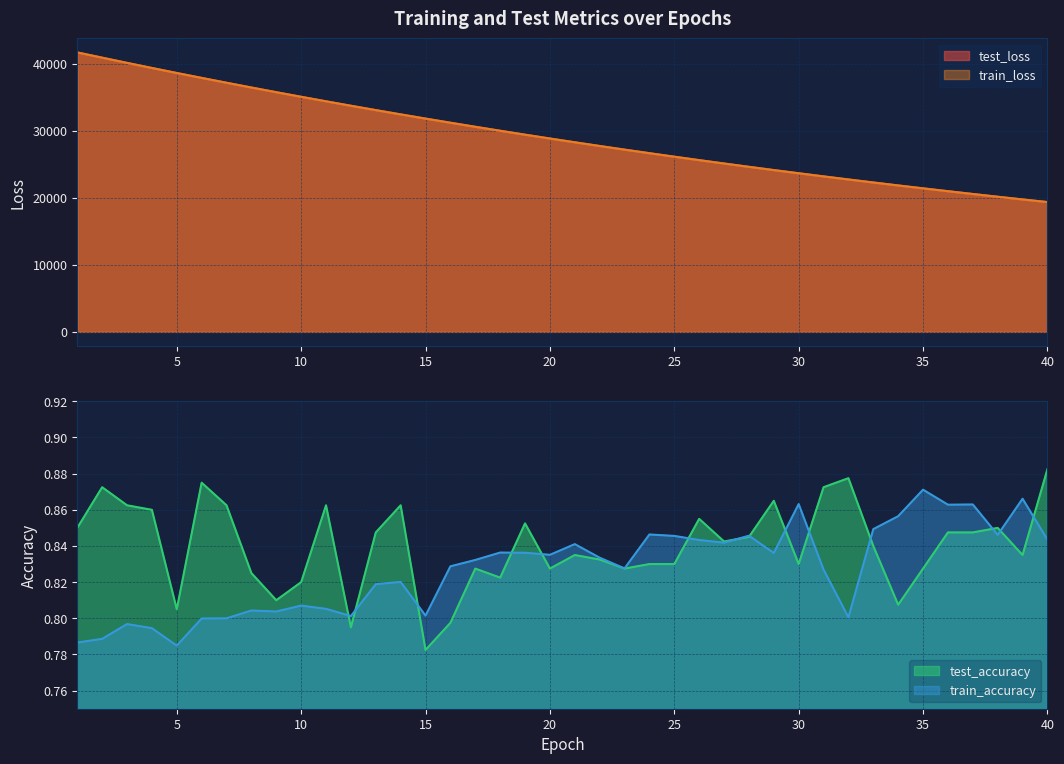

Reading right to left, what are all the values shown in this chart?

test_loss: 19364.1	19758.8	20160.6	20570.3	20987.7	21413.0	21846.4	22288.3	22738.7	23197.1	23664.1	24140.1	24625.4	25119.5	25622.8	26136.0	26658.6	27191.3	27733.3	28285.5	28848.4	29421.3	30004.9	30599.1	31204.4	31820.4	32447.8	33086.3	33736.5	34399.2	35072.5	35758.3	36457.0	37168.1	37891.5	38623.9	39373.1	40134.2	40909.7	41692.0
train_loss: 19363.9	19758.2	20160.3	20569.9	20987.4	21412.6	21846.0	22287.9	22739.0	23197.1	23663.5	24140.0	24625.1	25119.3	25622.6	26135.7	26658.2	27191.0	27733.0	28285.3	28848.2	29421.0	30004.6	30599.0	31203.9	31820.1	32448.0	33086.7	33736.2	34400.0	35072.6	35758.6	36457.2	37170.0	37893.4	38624.2	39375.4	40136.1	40913.4	41697.1
test_accuracy: 0.9	0.8	0.8	0.8	0.8	0.8	0.8	0.8	0.9	0.9	0.8	0.9	0.8	0.8	0.9	0.8	0.8	0.8	0.8	0.8	0.8	0.9	0.8	0.8	0.8	0.8	0.9	0.8	0.8	0.9	0.8	0.8	0.8	0.9	0.9	0.8	0.9	0.9	0.9	0.8
train_accuracy: 0.8	0.9	0.8	0.9	0.9	0.9	0.9	0.8	0.8	0.8	0.9	0.8	0.8	0.8	0.8	0.8	0.8	0.8	0.8	0.8	0.8	0.8	0.8	0.8	0.8	0.8	0.8	0.8	0.8	0.8	0.8	0.8	0.8	0.8	0.8	0.8	0.8	0.8	0.8	0.8